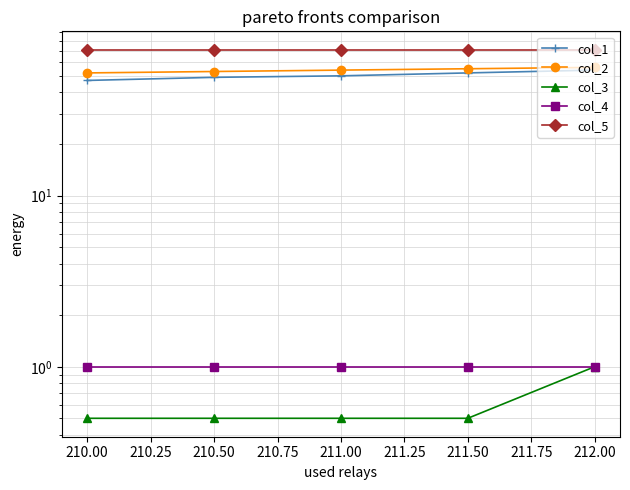

The col_1 series shows 18.6 at 212.00. True or false?

False